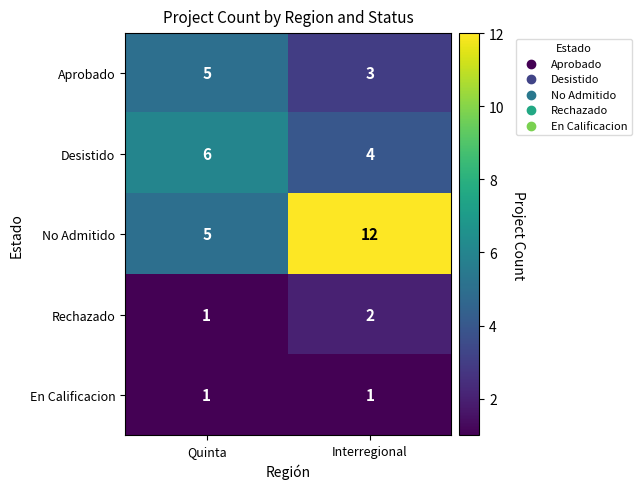

What is the sum of all Rechazado values?

3